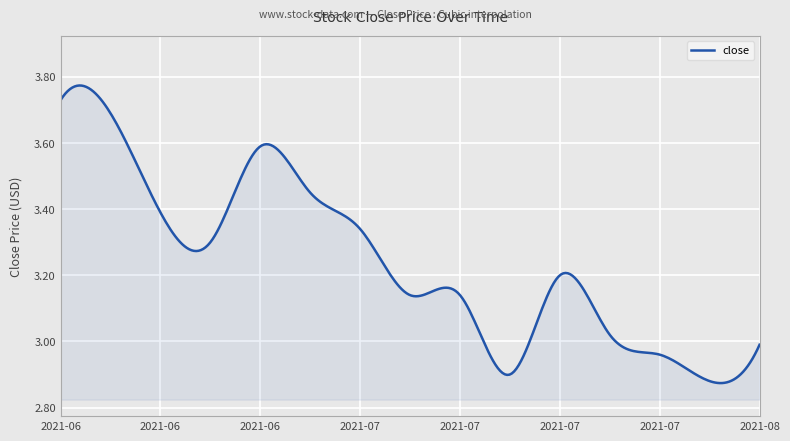

What is the difference between the maximum and minimum values?

0.9